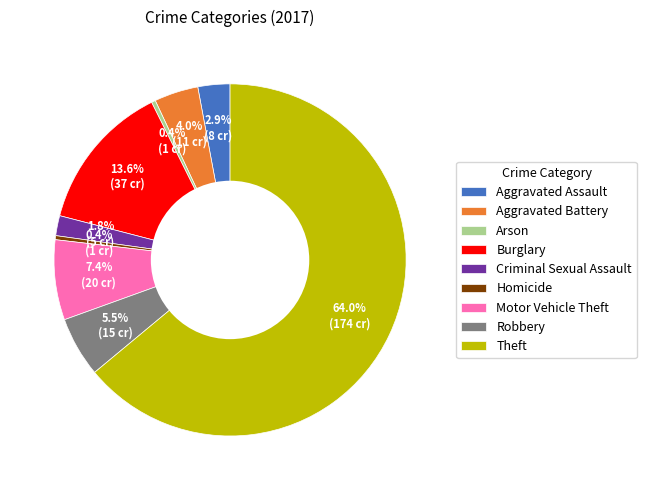

Which has a higher value, Aggravated Battery or Robbery?

Robbery